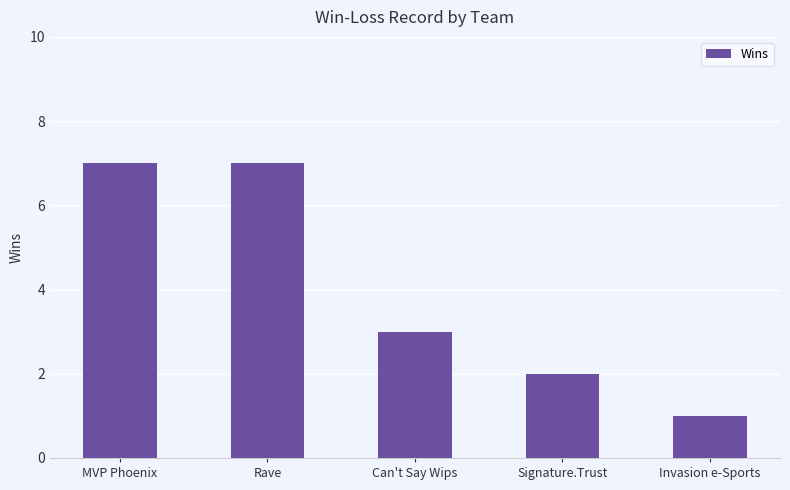

What is the average value?

4